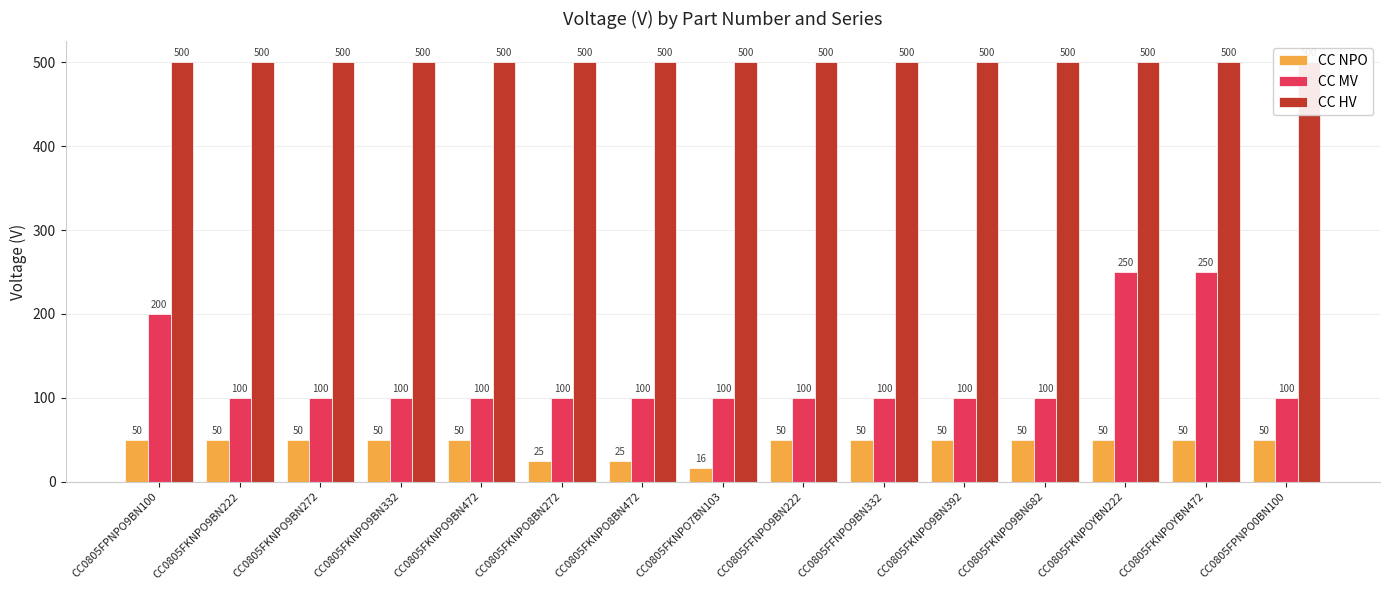

Reading left to right, list all the values displayed in this chart.

CC NPO: 50	50	50	50	50	25	25	16	50	50	50	50	50	50	50
CC MV: 200	100	100	100	100	100	100	100	100	100	100	100	250	250	100
CC HV: 500	500	500	500	500	500	500	500	500	500	500	500	500	500	500